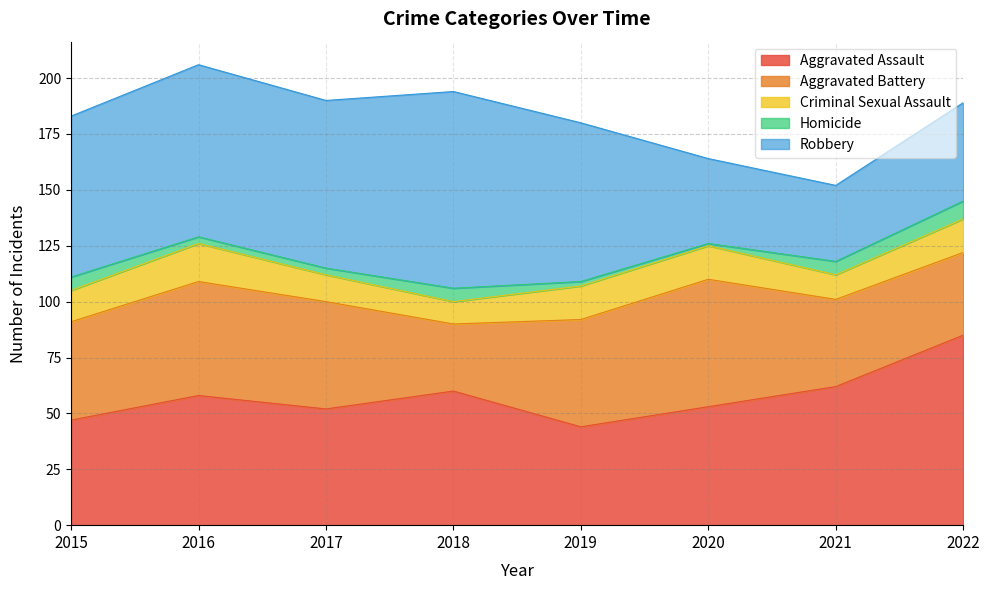

Reading left to right, transcribe all the data shown in this chart.

Aggravated Assault: 2015=47	2016=58	2017=52	2018=60	2019=44	2020=53	2021=62	2022=85
Aggravated Battery: 2015=44	2016=51	2017=48	2018=30	2019=48	2020=57	2021=39	2022=37
Criminal Sexual Assault: 2015=14	2016=17	2017=12	2018=10	2019=15	2020=15	2021=11	2022=15
Homicide: 2015=6	2016=3	2017=3	2018=6	2019=2	2020=1	2021=6	2022=8
Robbery: 2015=72	2016=77	2017=75	2018=88	2019=71	2020=38	2021=34	2022=44